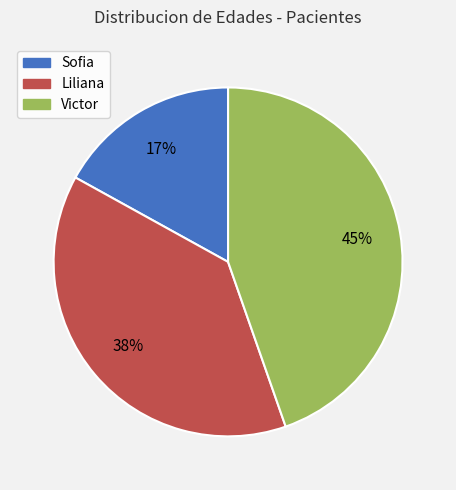

To the nearest percent, what is the difference between the largest and smallest slice percentages?

28%